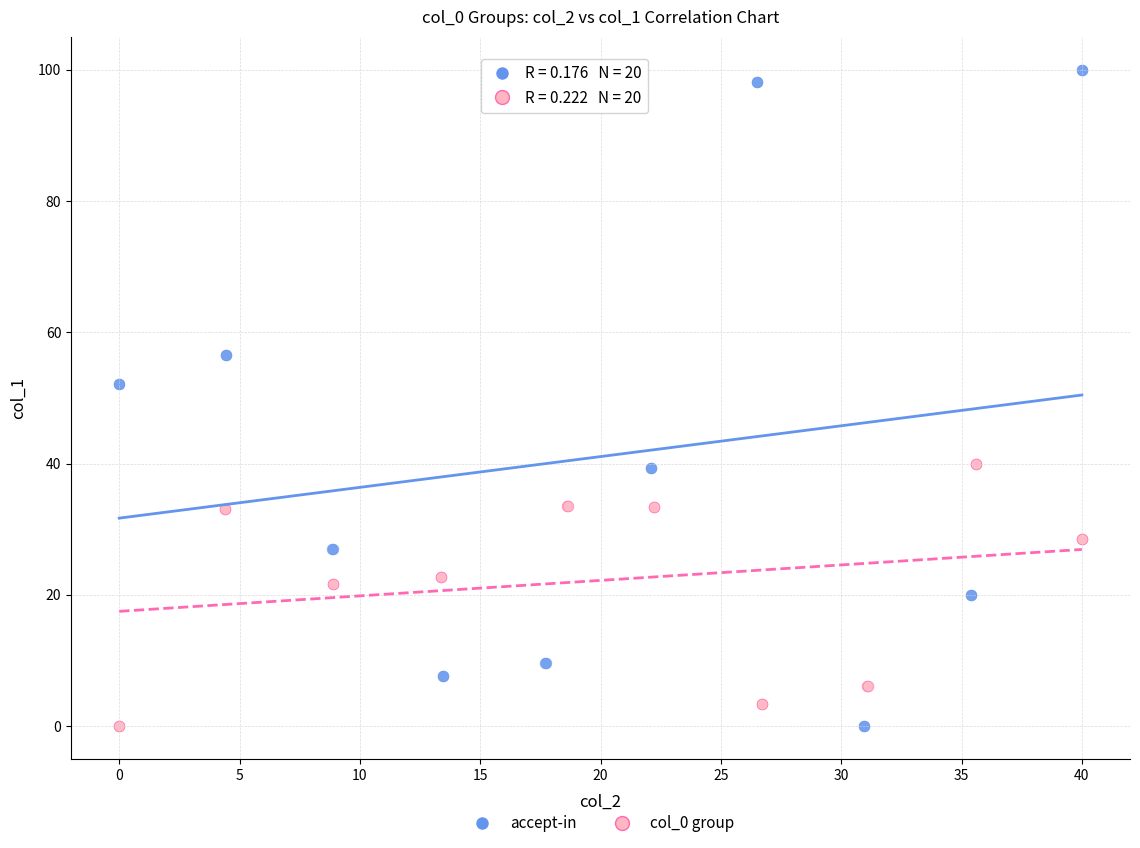

Which series reaches the maximum Y coordinate?

accept-in